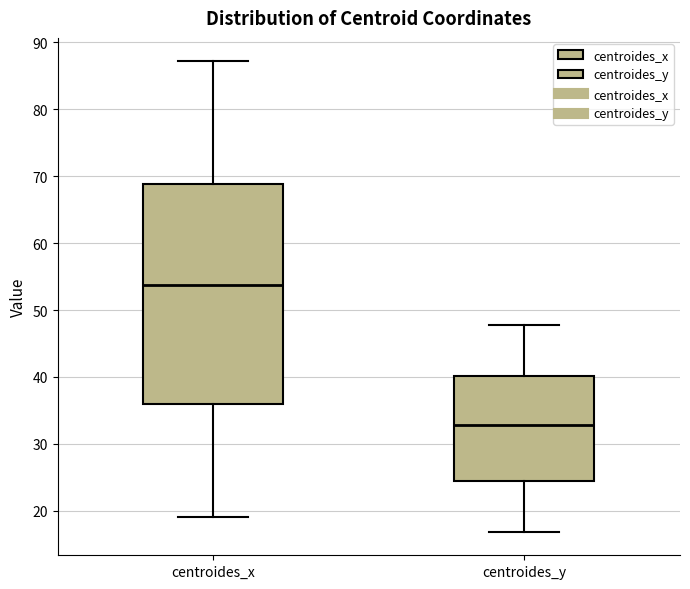

Reading left to right, read every box against the y-axis: the position of its median line, the range the box covers, and the ends of its whiskers. The values are not printed on the chart, so give them approximately, as read against the axis.

centroides_x: median 54, box 36 to 69, whiskers 19 to 87
centroides_y: median 33, box 24 to 40, whiskers 17 to 48